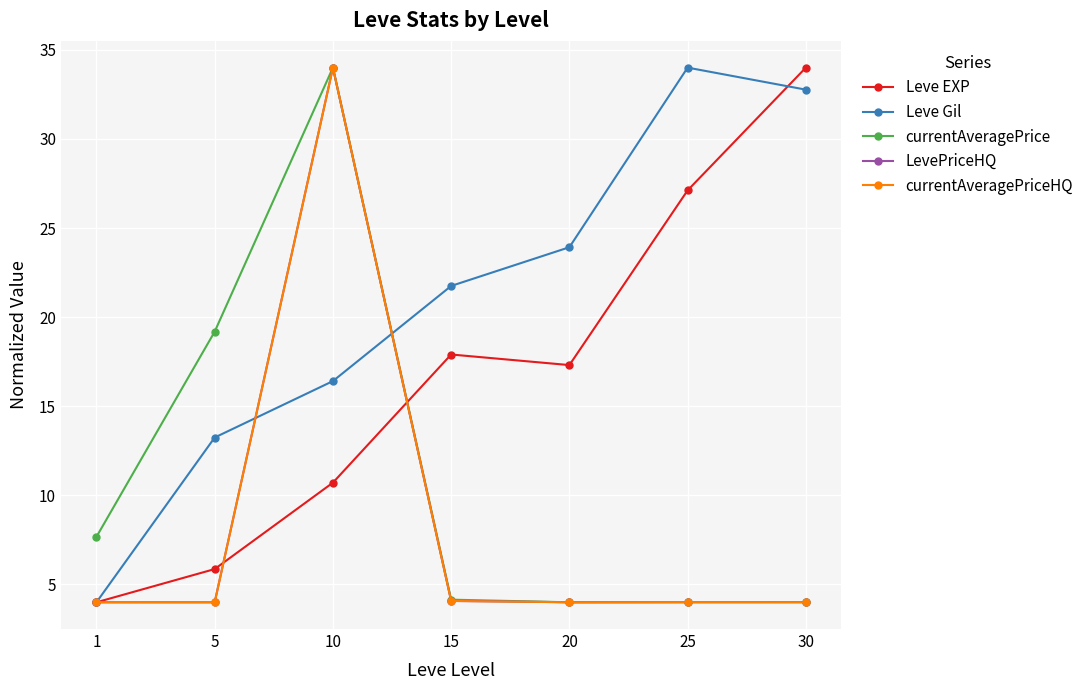

What is the average value of the currentAveragePrice series?

11.0